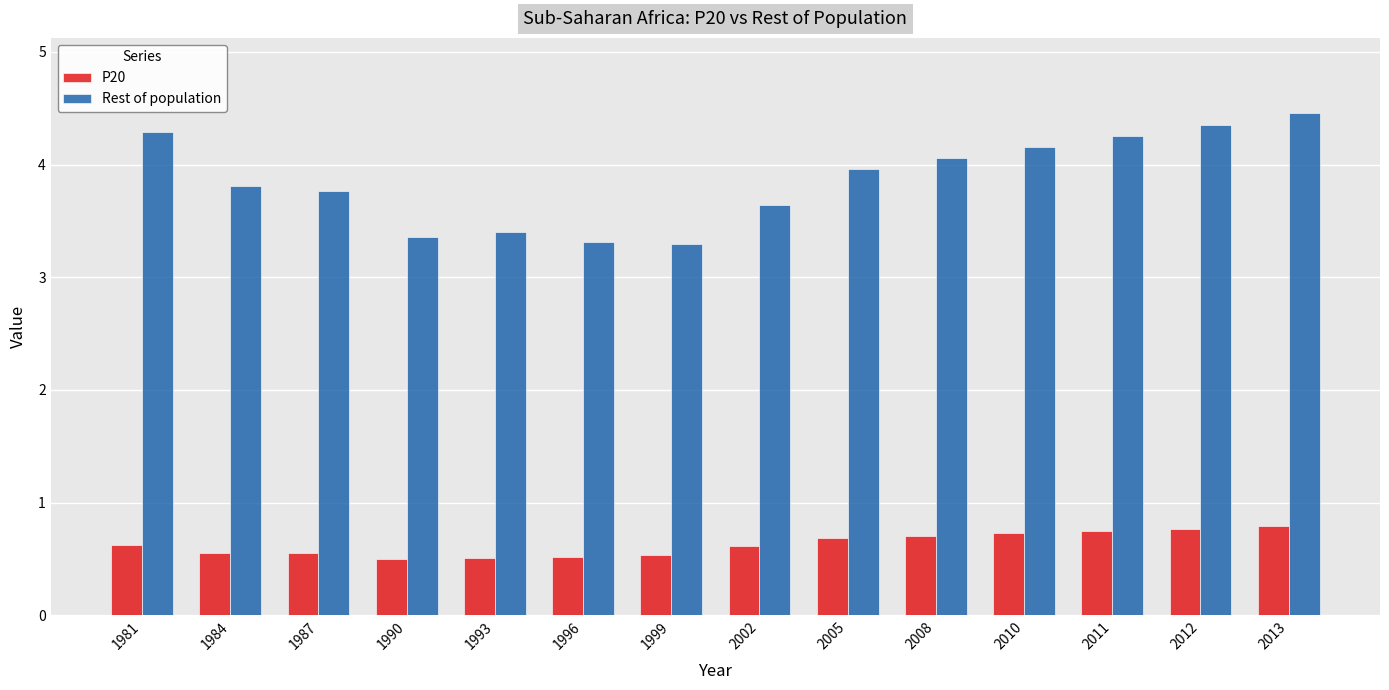

What is the spread (max minus min) of values at 2011?

3.5